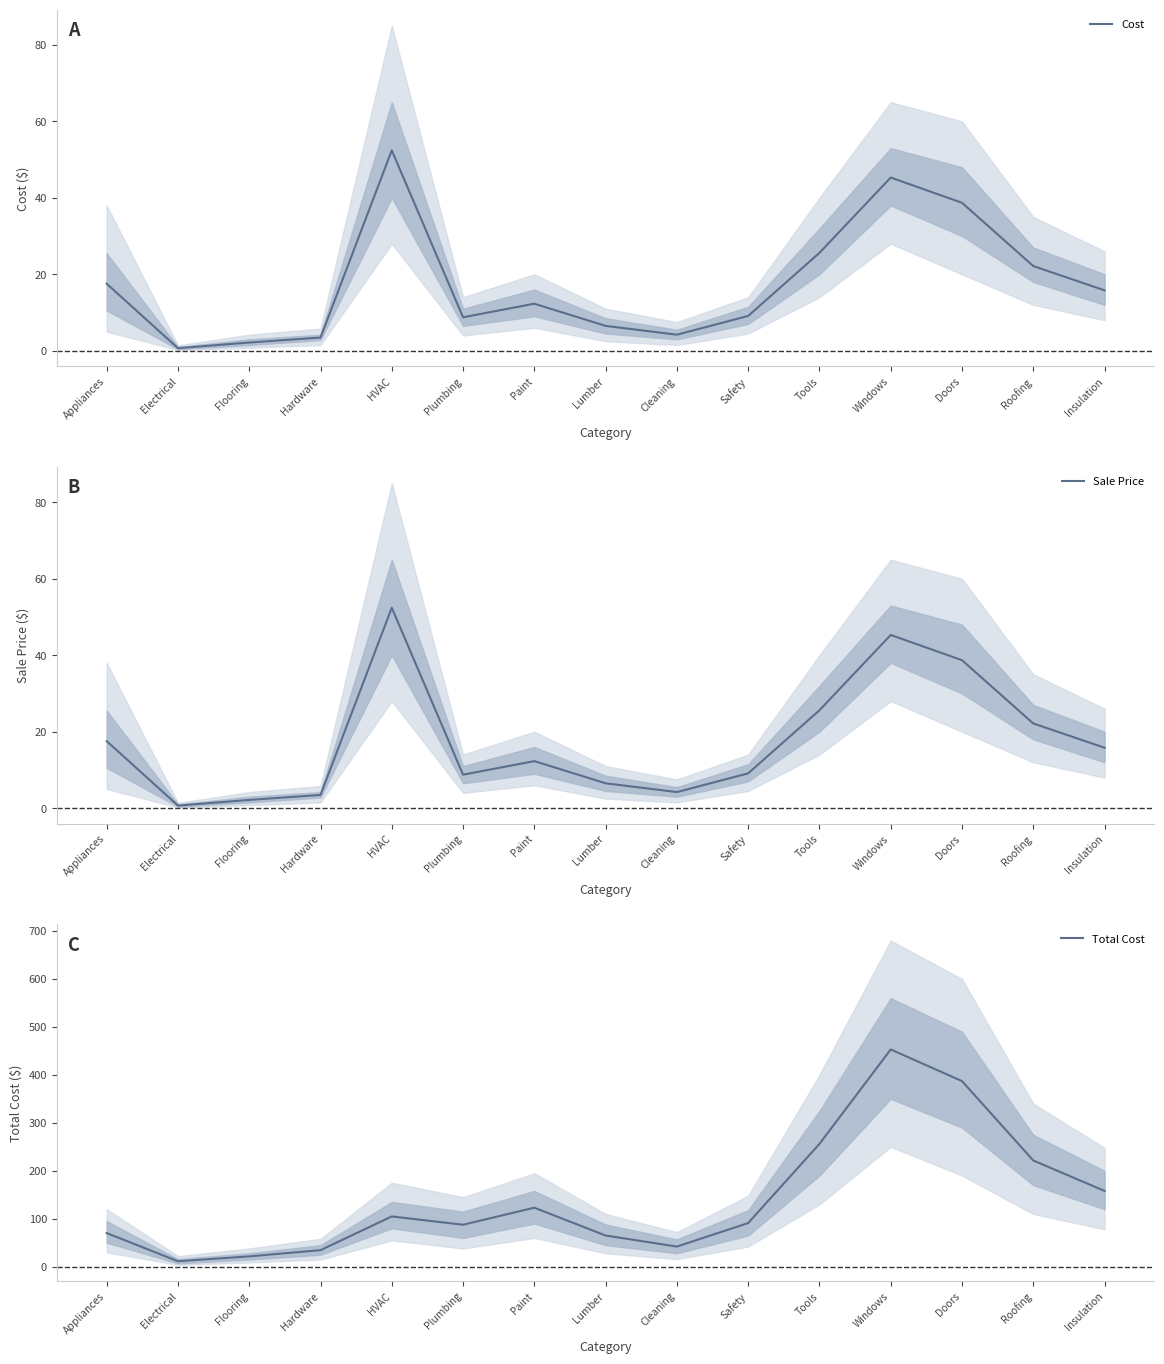

At which category is the sum across all series the highest?

Windows